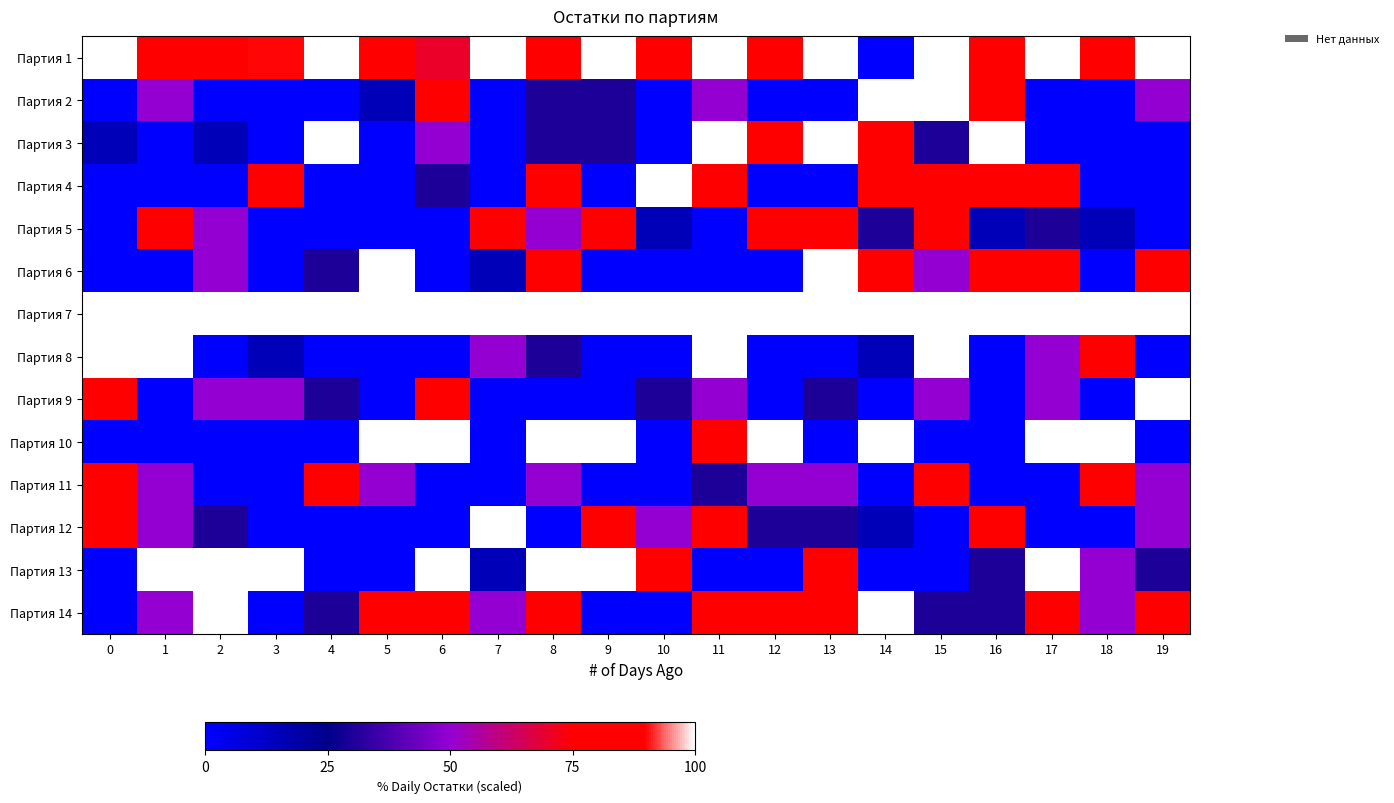

Reading right to left, what are all the values shown in this chart?

Партия 1: 19=100	18=75	17=100	16=85	15=100	14=0	13=100	12=85	11=100	10=75	9=100	8=85	7=100	6=70	5=85	4=100	3=90	2=75	1=85	0=100
Партия 2: 19=50	18=0	17=0	16=85	15=100	14=100	13=0	12=0	11=50	10=0	9=30	8=30	7=0	6=75	5=15	4=0	3=0	2=0	1=50	0=0
Партия 3: 19=0	18=0	17=0	16=100	15=30	14=85	13=100	12=75	11=100	10=0	9=30	8=30	7=0	6=50	5=0	4=100	3=0	2=15	1=0	0=15
Партия 4: 19=0	18=0	17=75	16=75	15=75	14=85	13=0	12=0	11=75	10=100	9=0	8=85	7=0	6=30	5=0	4=0	3=85	2=0	1=0	0=0
Партия 5: 19=0	18=15	17=30	16=15	15=75	14=30	13=75	12=75	11=0	10=15	9=85	8=50	7=75	6=0	5=0	4=0	3=0	2=50	1=85	0=0
Партия 6: 19=85	18=0	17=85	16=85	15=50	14=85	13=100	12=0	11=0	10=0	9=0	8=75	7=15	6=0	5=100	4=30	3=0	2=50	1=0	0=0
Партия 7: 19=100	18=100	17=100	16=100	15=100	14=100	13=100	12=100	11=100	10=100	9=100	8=100	7=100	6=100	5=100	4=100	3=100	2=100	1=100	0=100
Партия 8: 19=0	18=75	17=50	16=0	15=100	14=15	13=0	12=0	11=100	10=0	9=0	8=30	7=50	6=0	5=0	4=0	3=15	2=0	1=100	0=100
Партия 9: 19=100	18=0	17=50	16=0	15=50	14=0	13=30	12=0	11=50	10=30	9=0	8=0	7=0	6=85	5=0	4=30	3=50	2=50	1=0	0=75
Партия 10: 19=0	18=100	17=100	16=0	15=0	14=100	13=0	12=100	11=85	10=0	9=100	8=100	7=0	6=100	5=100	4=0	3=0	2=0	1=0	0=0
Партия 11: 19=50	18=75	17=0	16=0	15=75	14=0	13=50	12=50	11=30	10=0	9=0	8=50	7=0	6=0	5=50	4=85	3=0	2=0	1=50	0=75
Партия 12: 19=50	18=0	17=0	16=75	15=0	14=15	13=30	12=30	11=75	10=50	9=85	8=0	7=100	6=0	5=0	4=0	3=0	2=30	1=50	0=85
Партия 13: 19=30	18=50	17=100	16=30	15=0	14=0	13=85	12=0	11=0	10=85	9=100	8=100	7=15	6=100	5=0	4=0	3=100	2=100	1=100	0=0
Партия 14: 19=75	18=50	17=75	16=30	15=30	14=100	13=85	12=85	11=85	10=0	9=0	8=75	7=50	6=75	5=85	4=30	3=0	2=100	1=50	0=0